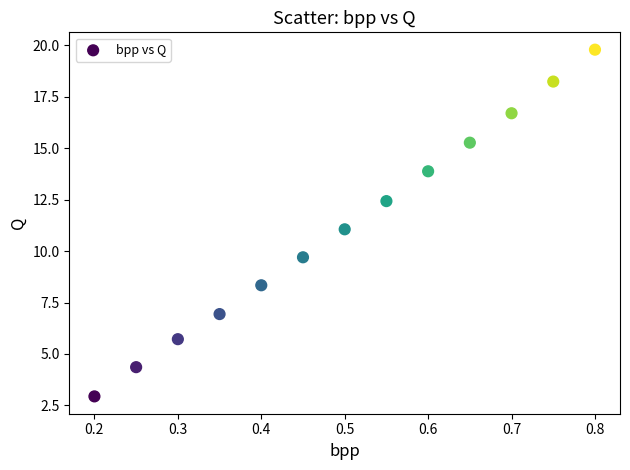

What is the range of X values (max minus min)?

0.6